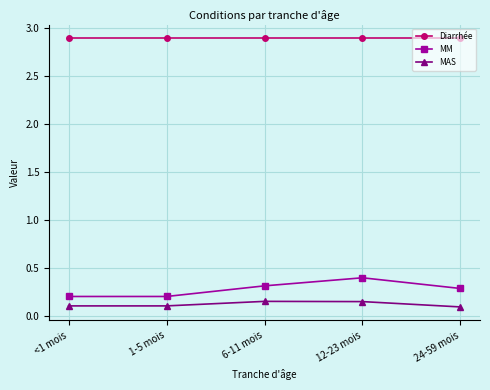

The Diarrhée series shows 4.4 at 1-5 mois. True or false?

False